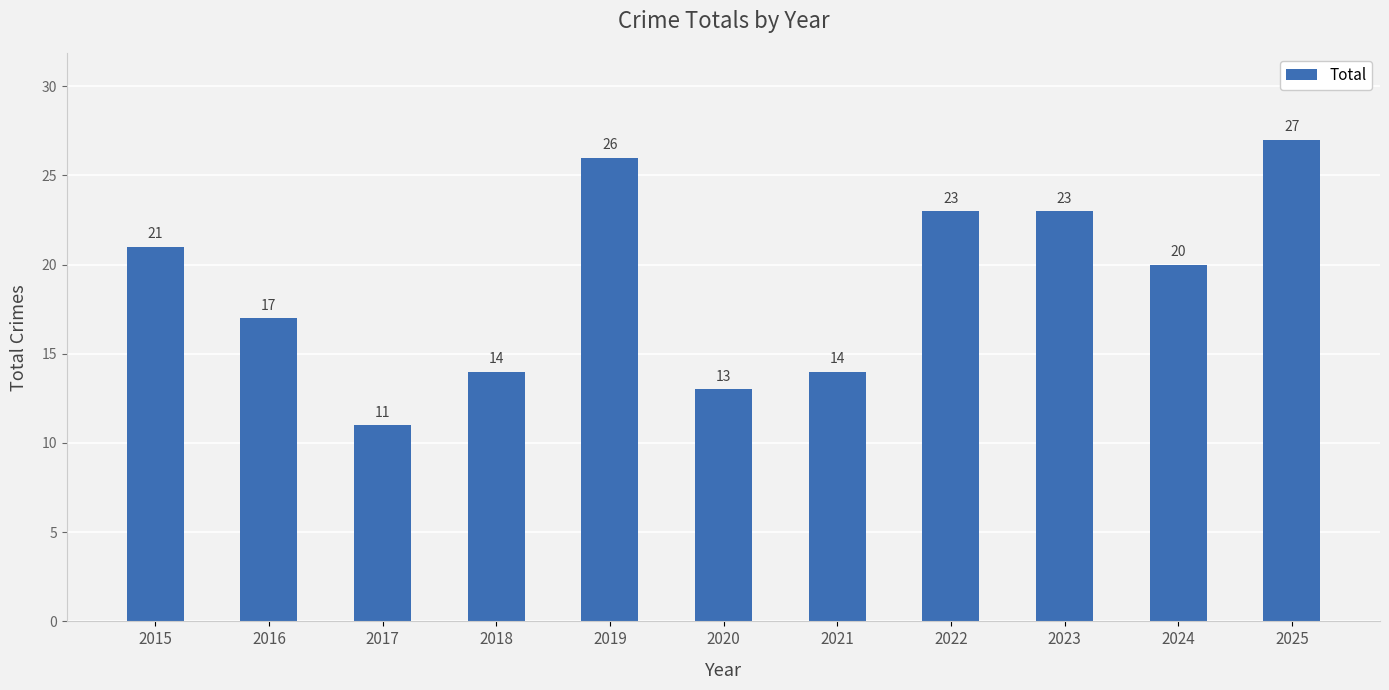

Are the bars grouped side by side (vs. stacked)?

No